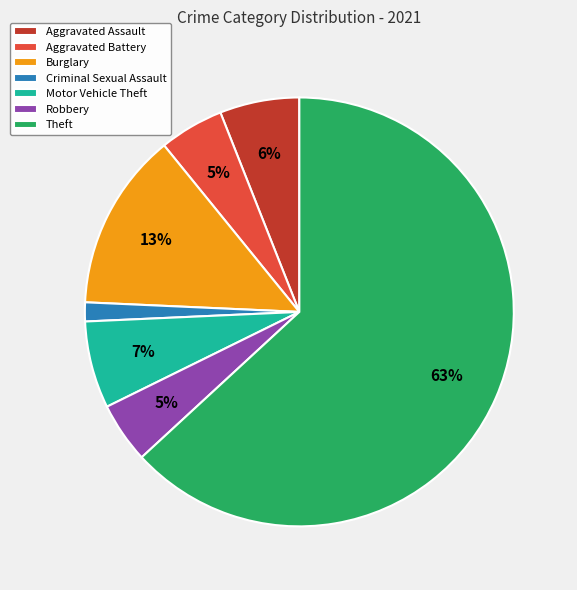

To the nearest percent, what portion does Burglary represent?

13%